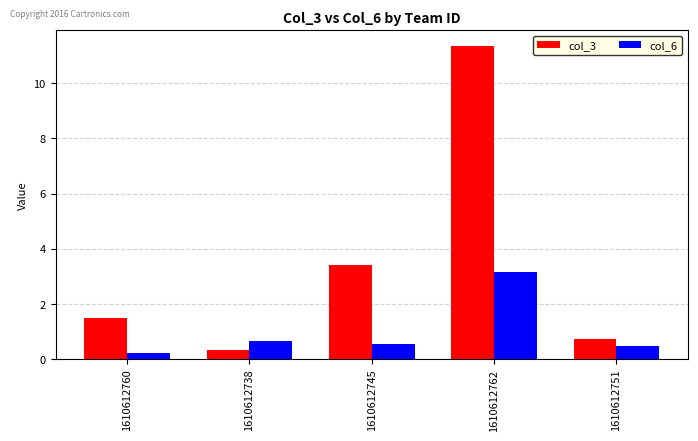

What is the value of the col_6 bar at the 5th from the left?

0.5